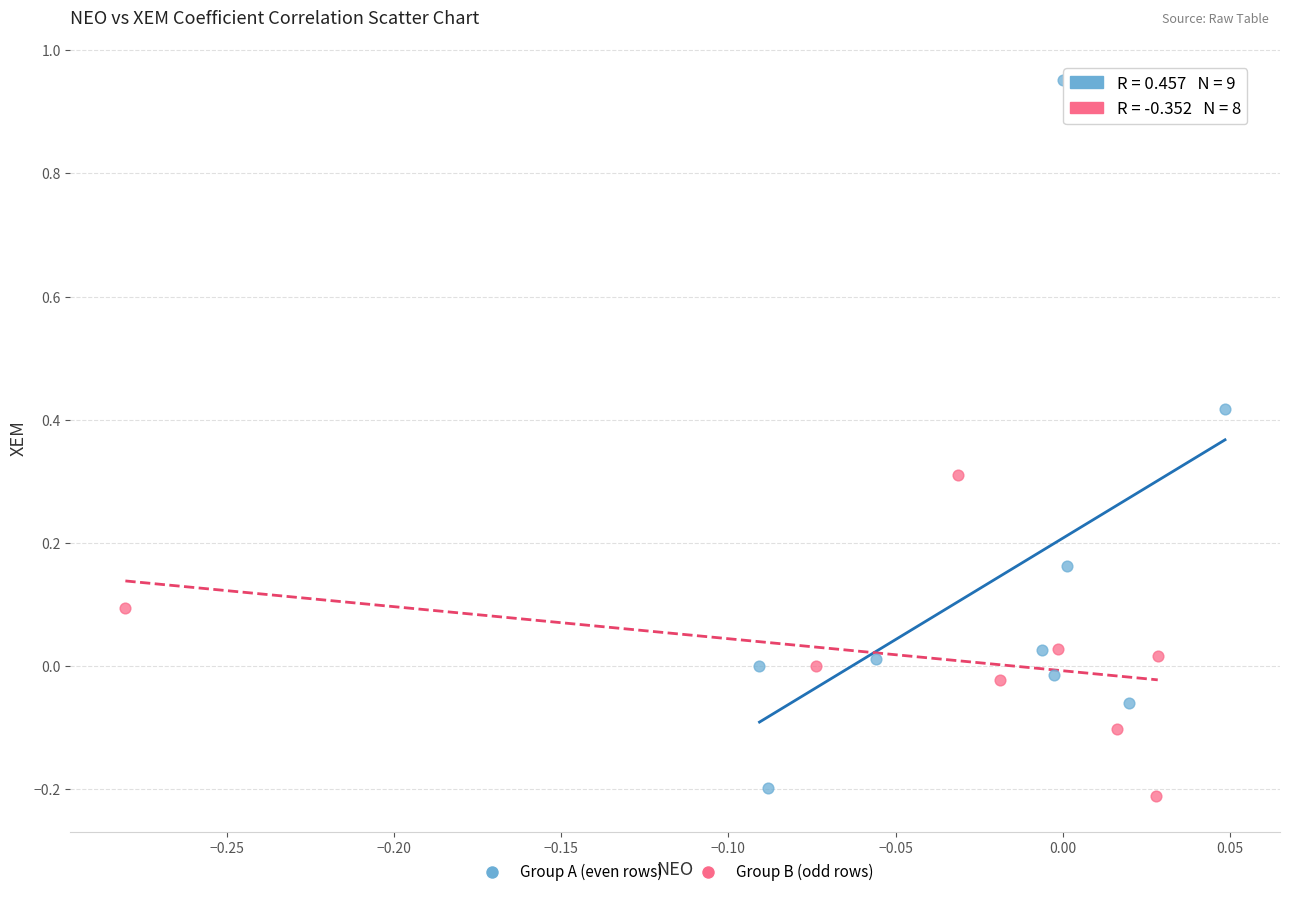

Which series has the widest spread of Y values?

Group A (even rows)